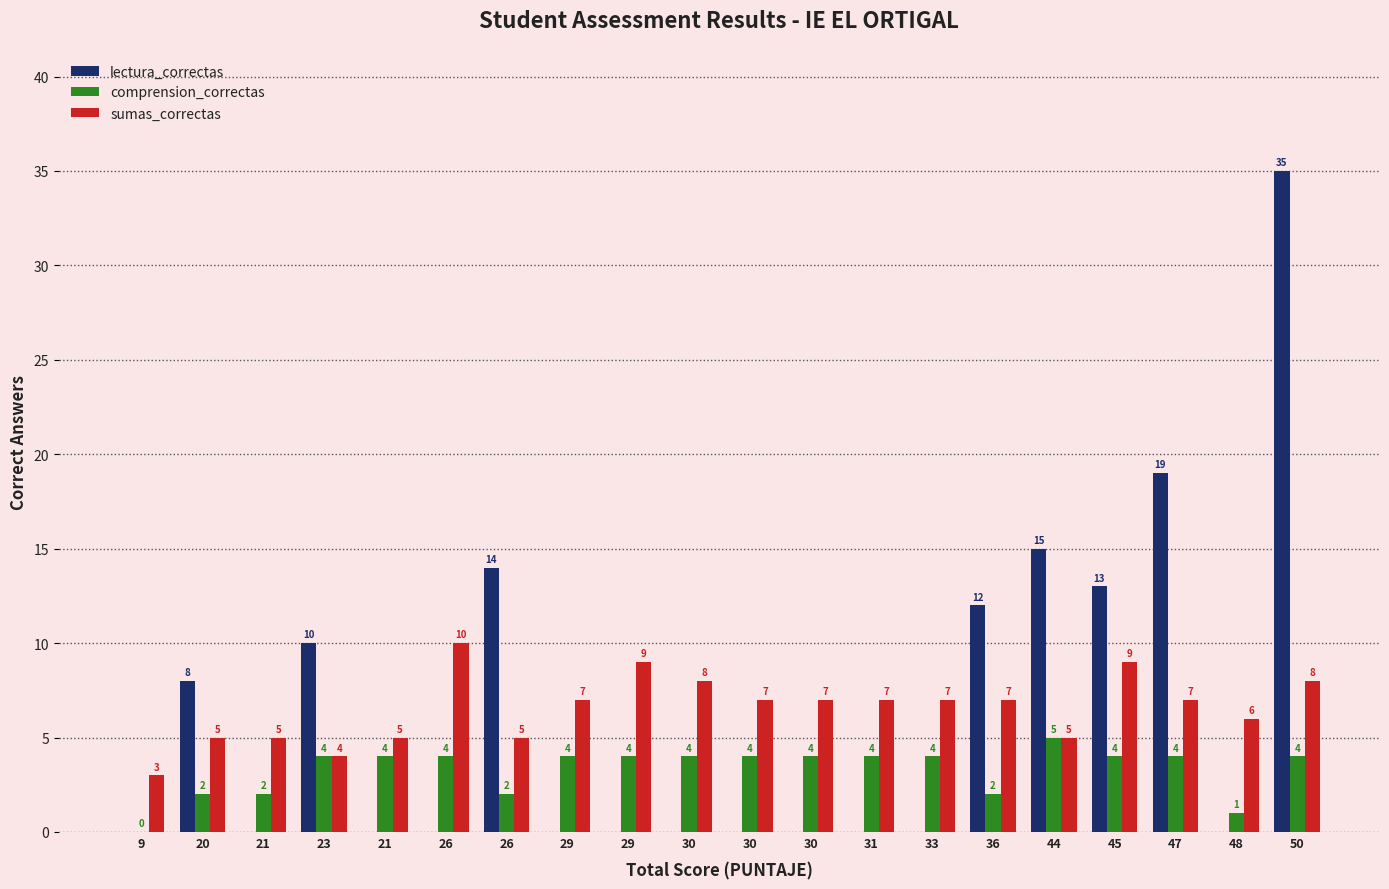

How many groups of bars are there?

20